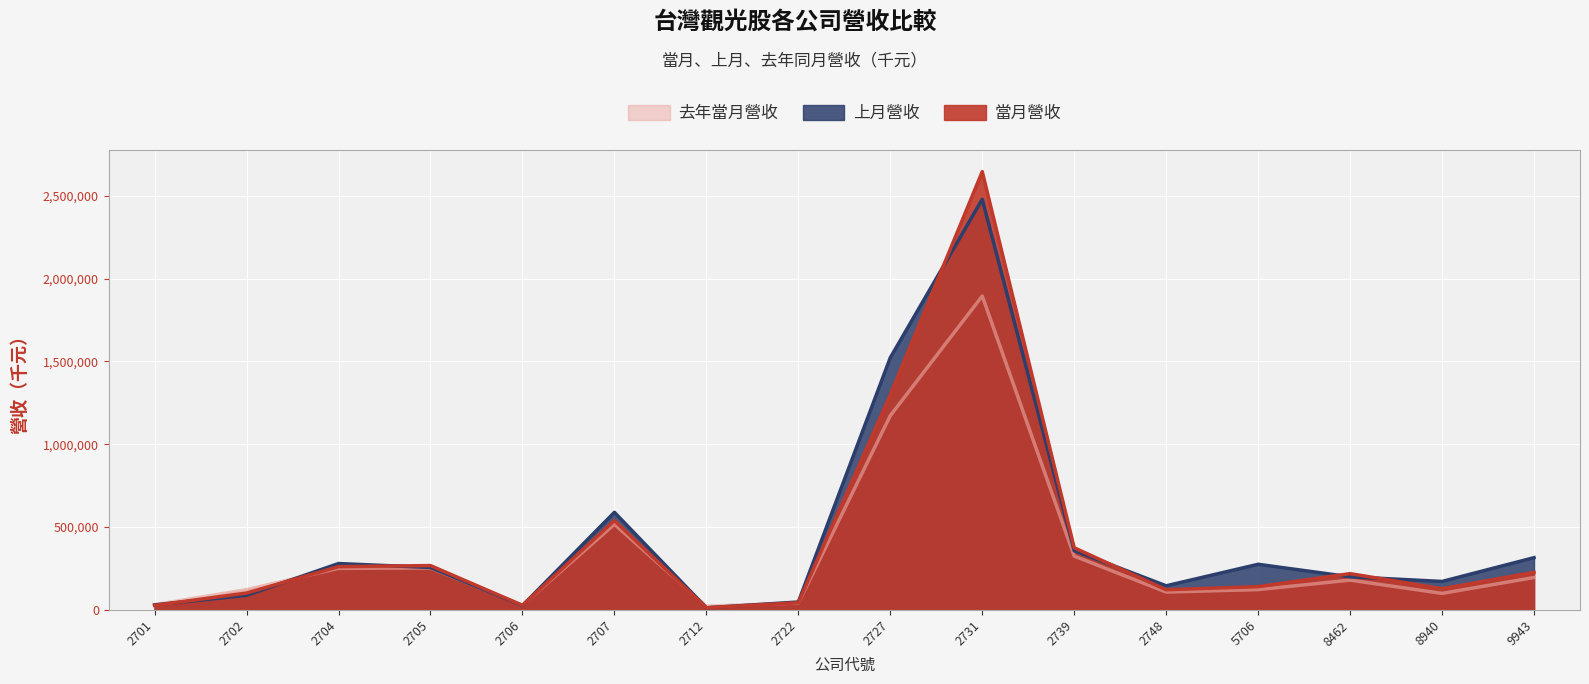

After their last crossing, which series has the higher values: 當月營收 or 上月營收?

上月營收